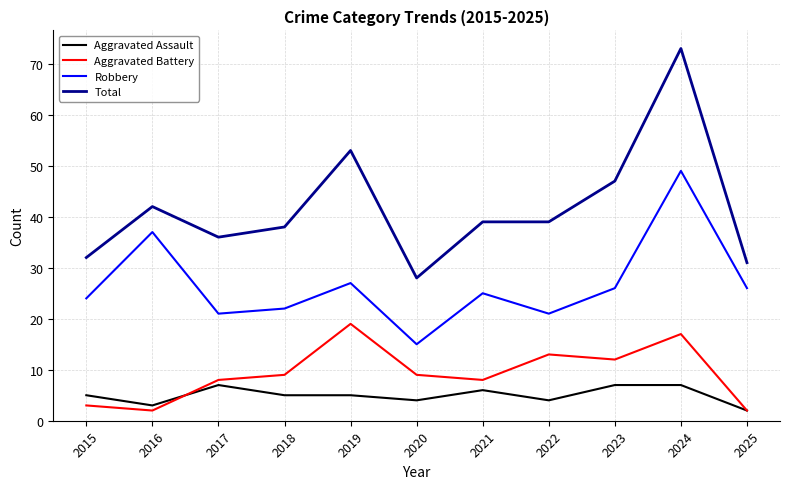

Is it true that Aggravated Assault equals 2 at 2023?

False